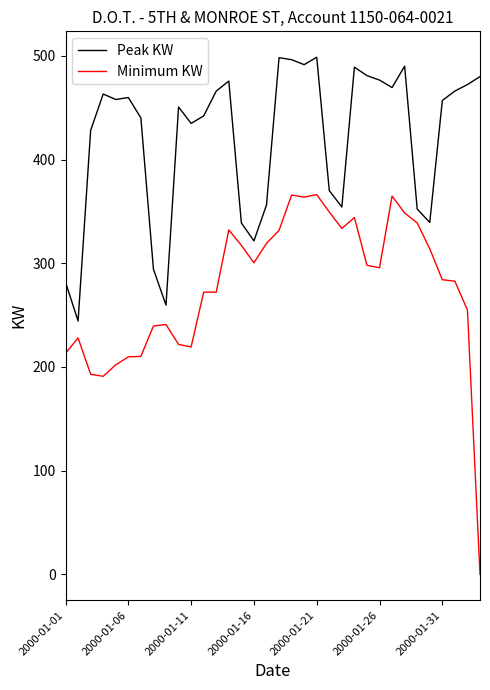

Which series has the largest total across all categories?

Peak KW